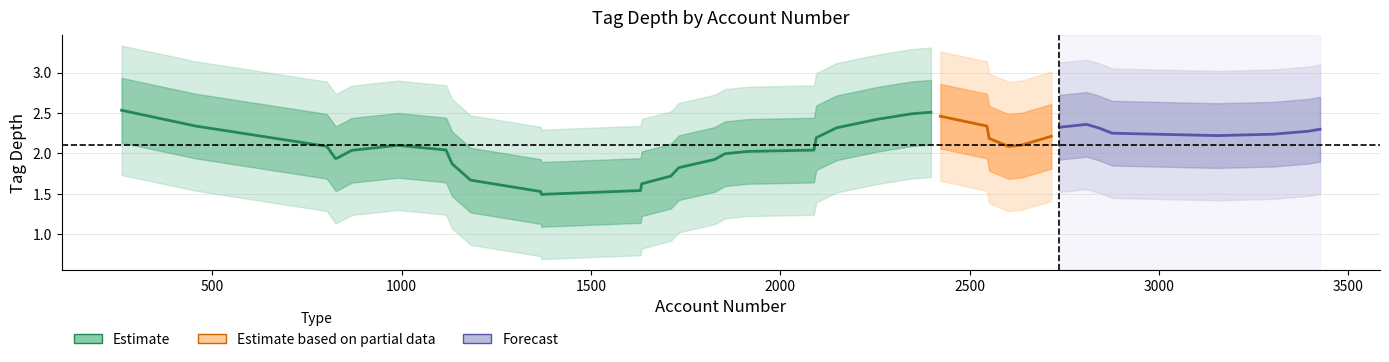

Is this an area chart (filled region under the line)?

No